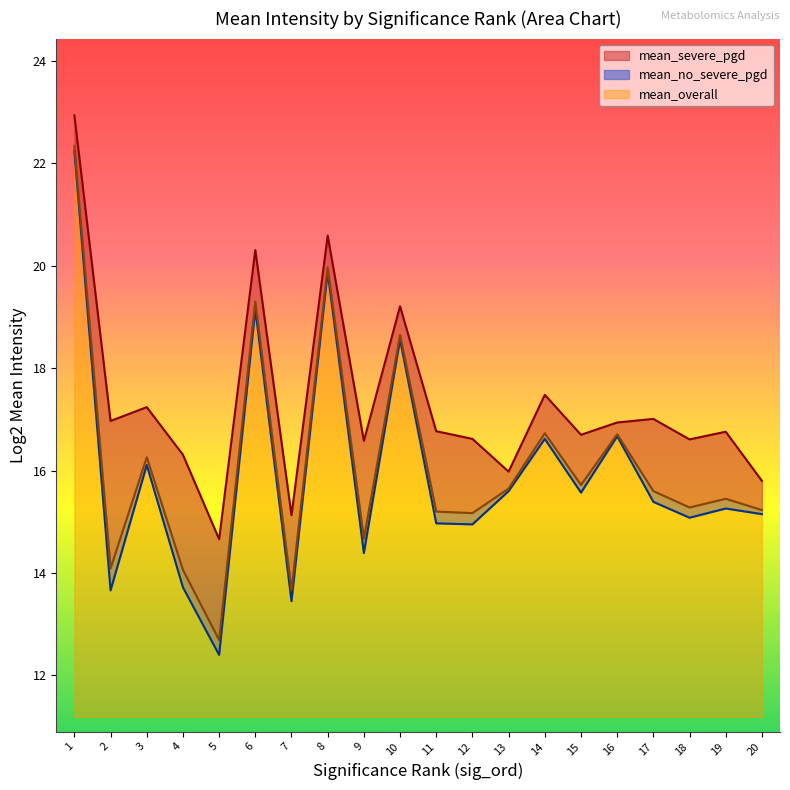

How many values in the mean_overall series are below 15?

5